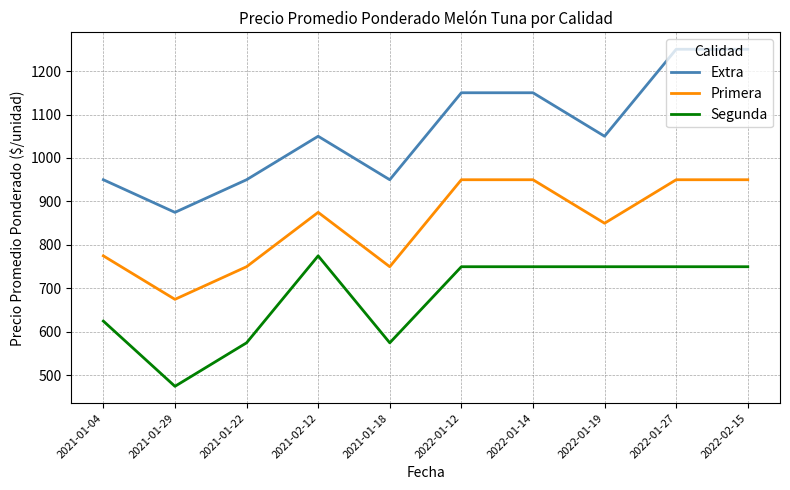

Is it true that Primera equals 950 at 2022-01-27?

True